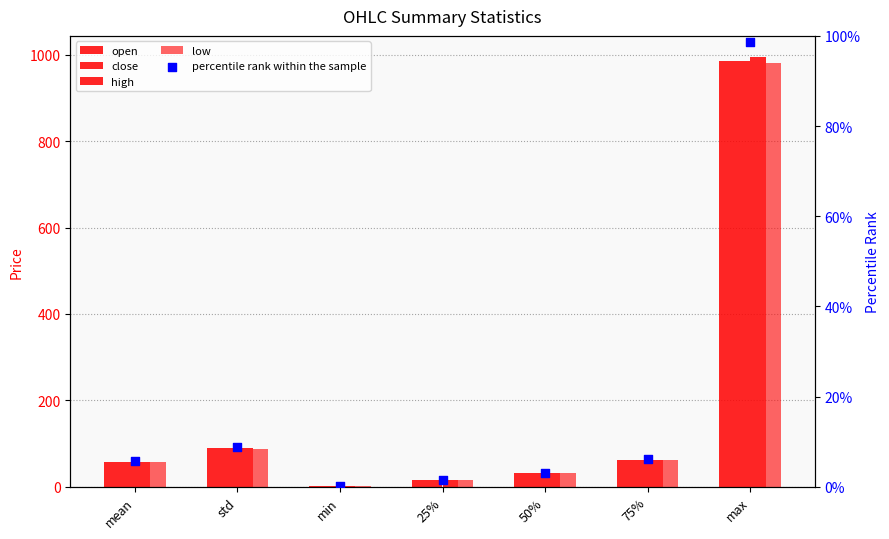

Which series reaches the minimum Y coordinate?

percentile rank within the sample